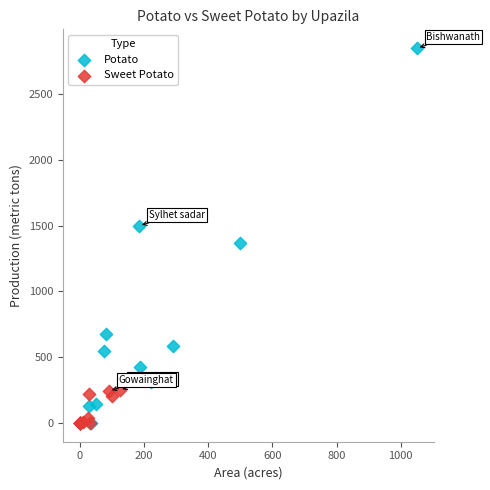

Which series has the widest spread of Y values?

Potato